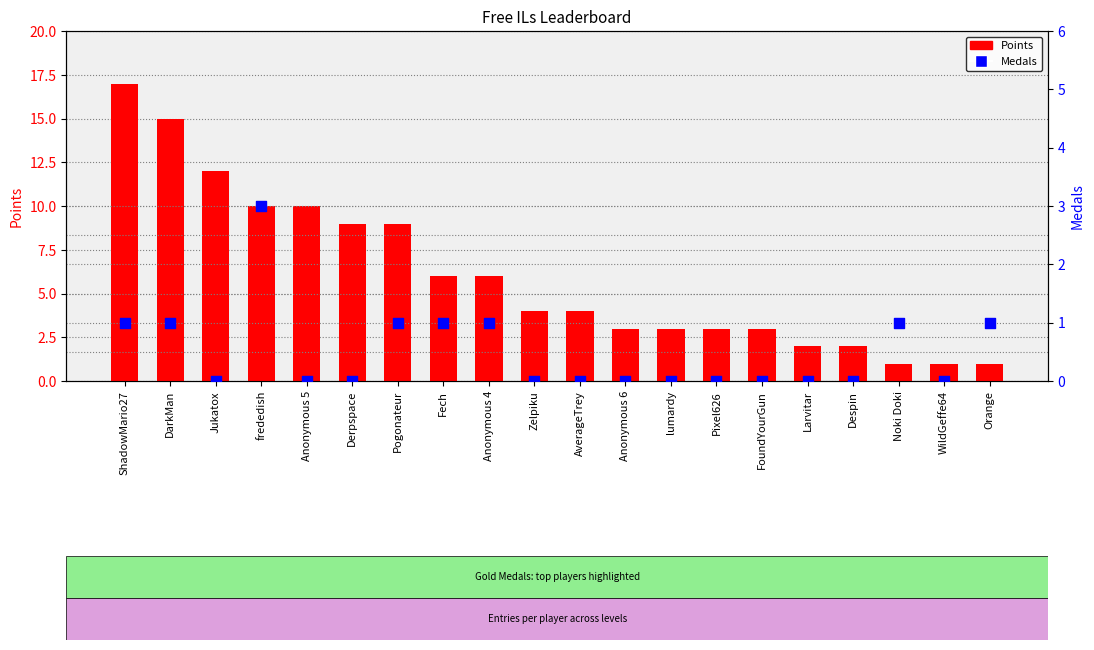

What are all the series names shown in the legend?

Points, Medals